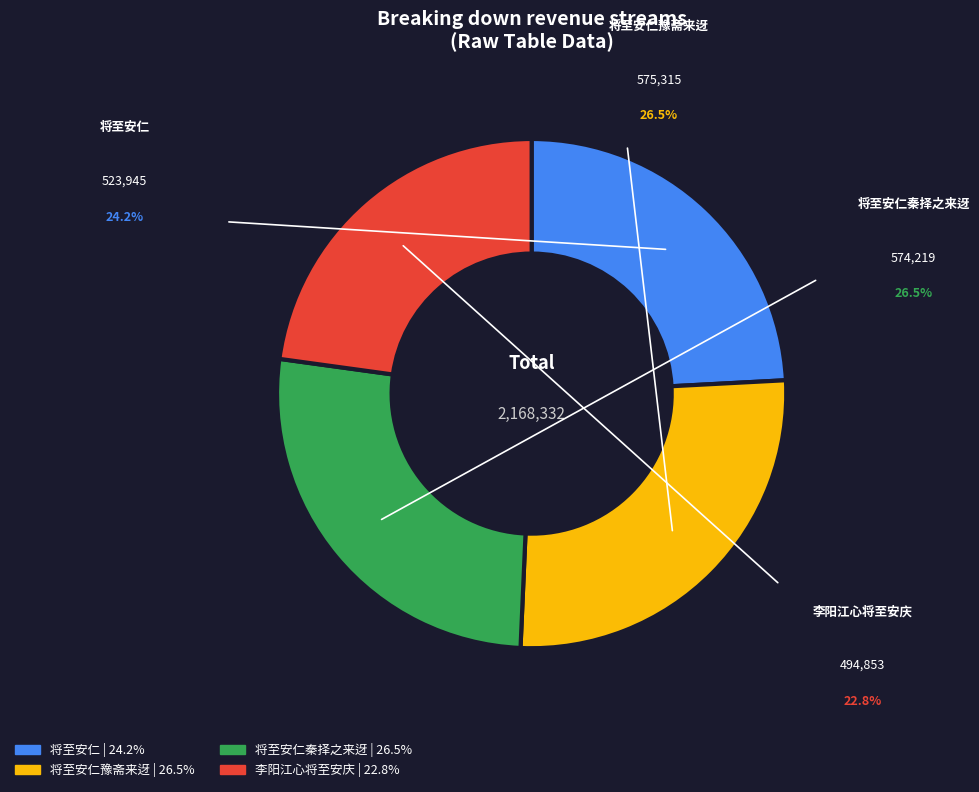

To the nearest percent, what portion does 将至安仁豫斋来迓 represent?

27%